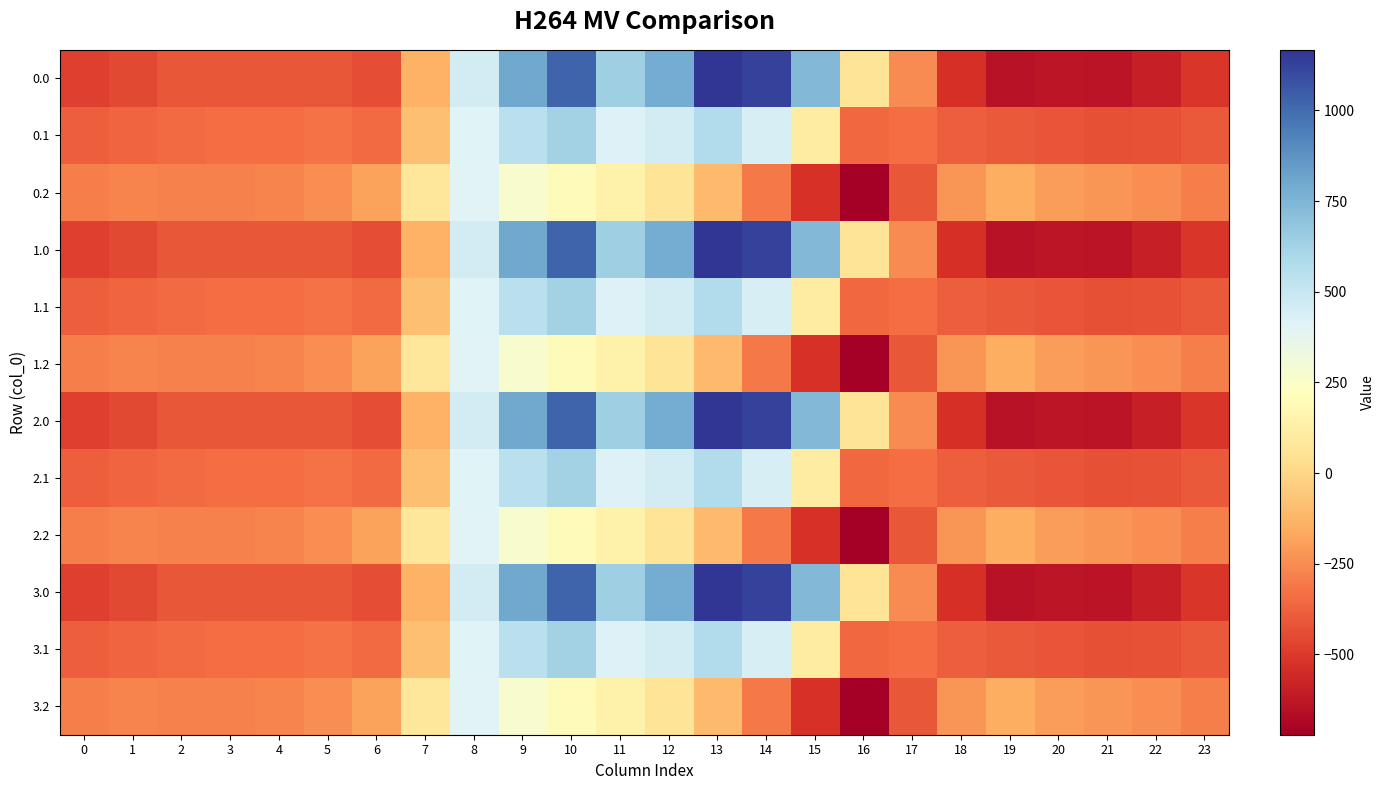

List the series in order of their peak value, highest first.

0.0, 1.0, 2.0, 3.0, 0.1, 1.1, 2.1, 3.1, 0.2, 1.2, 2.2, 3.2